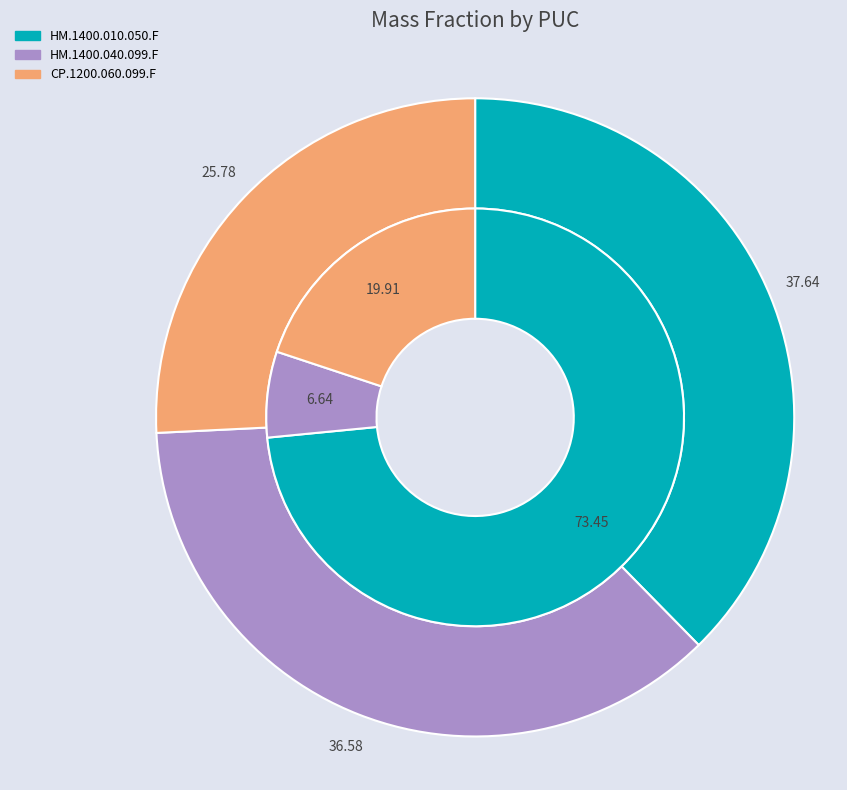

To the nearest percent, what is the average slice percentage?

33%